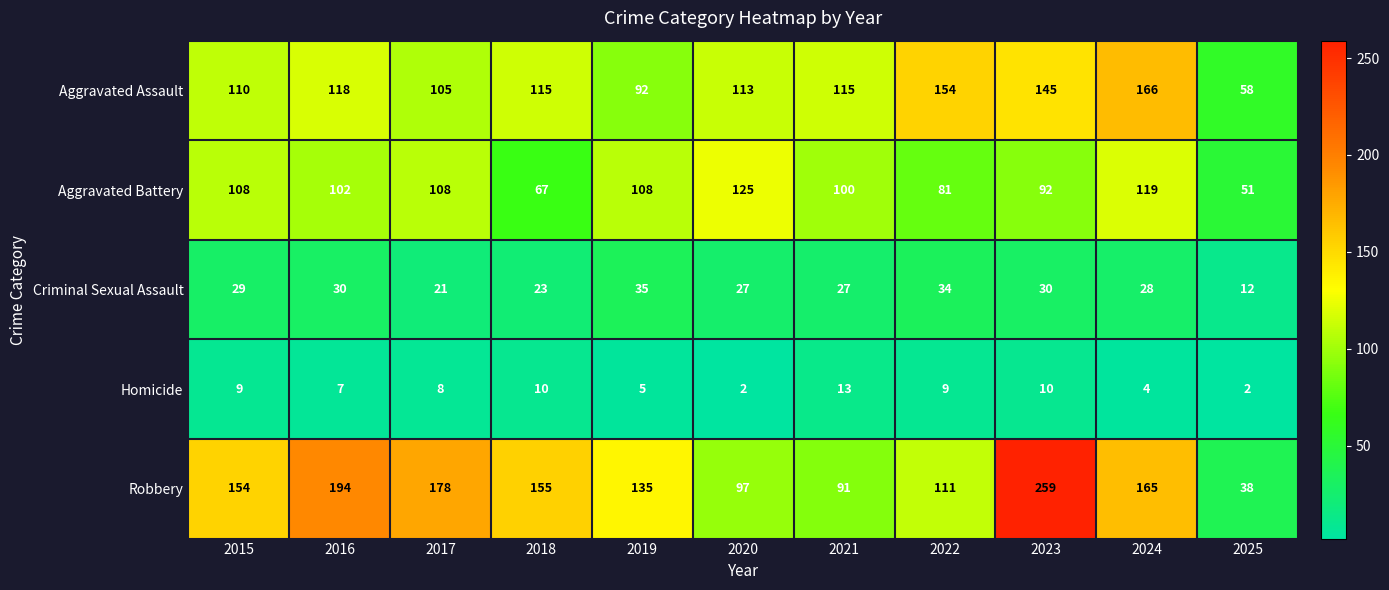

List the series in order of their peak value, lowest first.

Homicide, Criminal Sexual Assault, Aggravated Battery, Aggravated Assault, Robbery